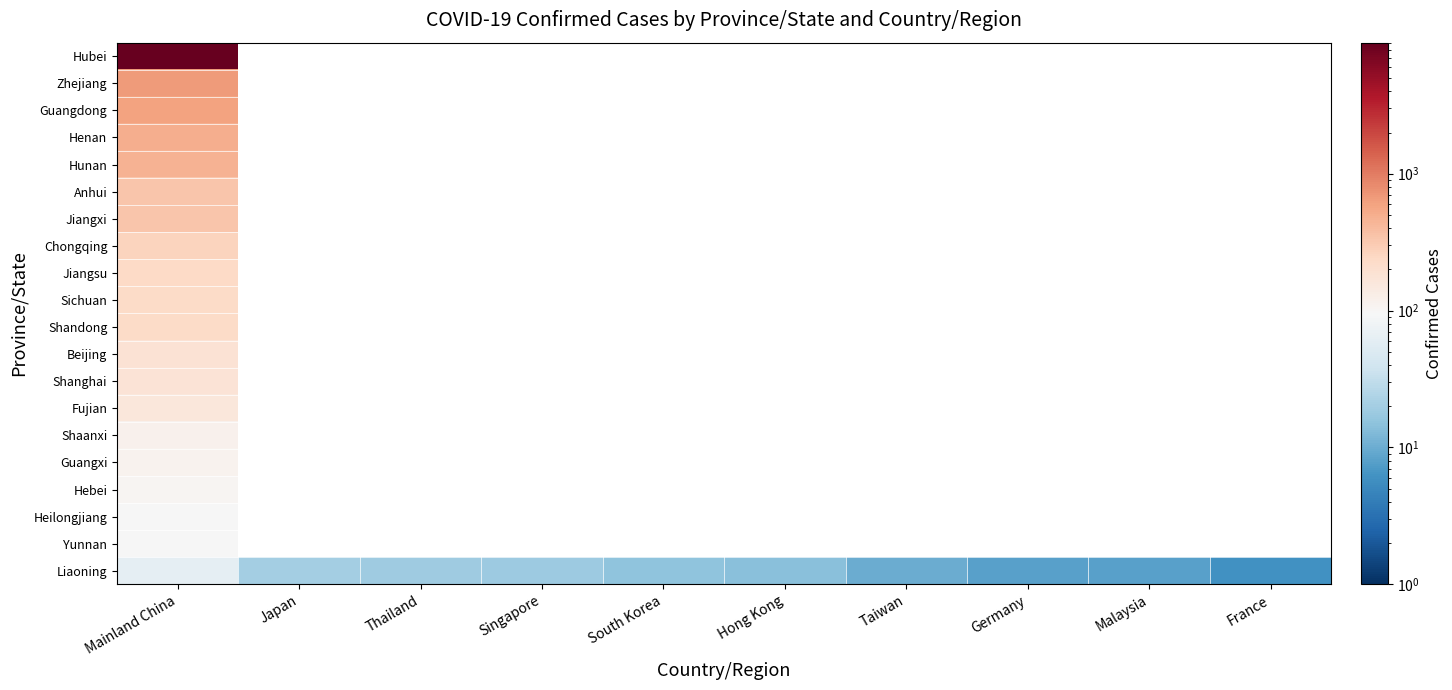

List the series in order of their overall mean, highest first.

Hubei, Zhejiang, Guangdong, Henan, Hunan, Anhui, Jiangxi, Chongqing, Jiangsu, Sichuan, Shandong, Beijing, Shanghai, Fujian, Shaanxi, Guangxi, Hebei, Heilongjiang, Yunnan, Liaoning